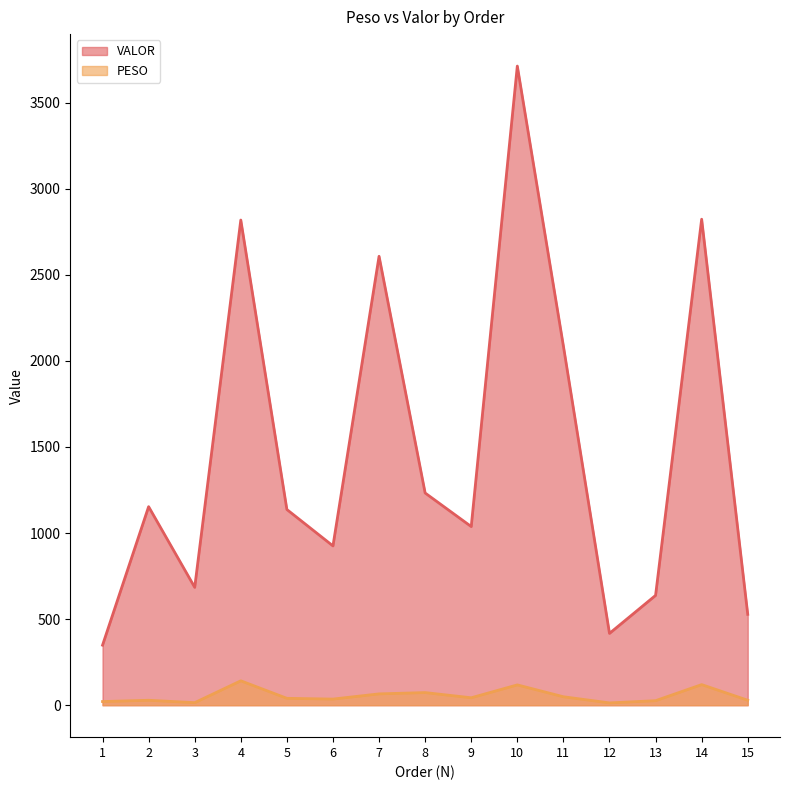

At which label is VALOR closest to 2030?

11